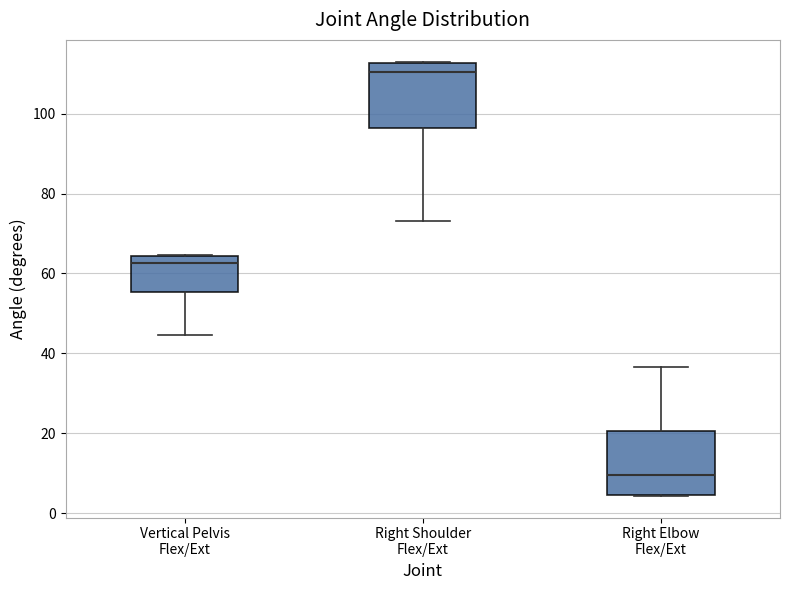

Which box's median line is the highest?

Right Shoulder Flex/Ext